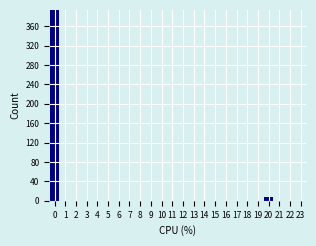

Reading left to right, what are all the values shown in this chart?

0=393	1=0	2=0	3=0	4=0	5=0	6=0	7=0	8=0	9=0	10=0	11=0	12=0	13=0	14=0	15=0	16=0	17=0	18=0	19=0	20=8	21=0	22=0	23=0